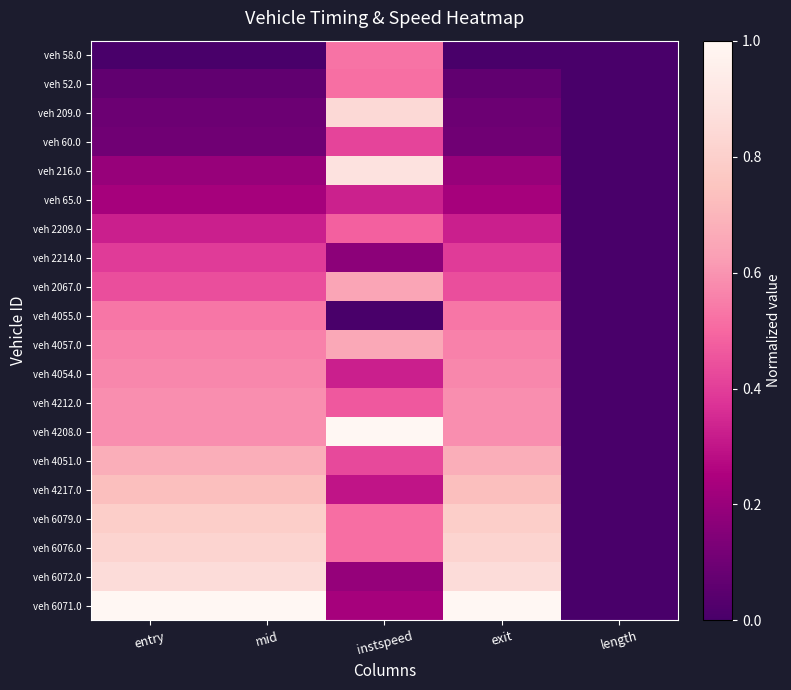

At which category does the chart reach its minimum across all series?

entry